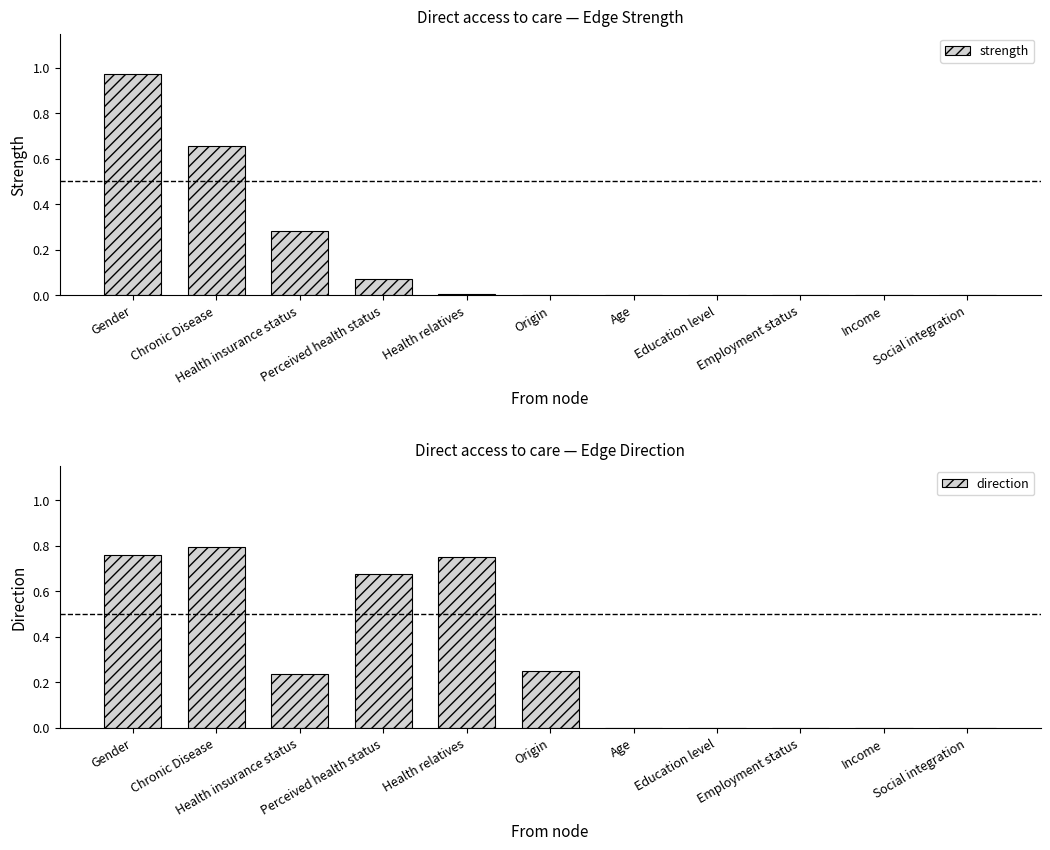

Read the strength value at Health insurance status.

0.3